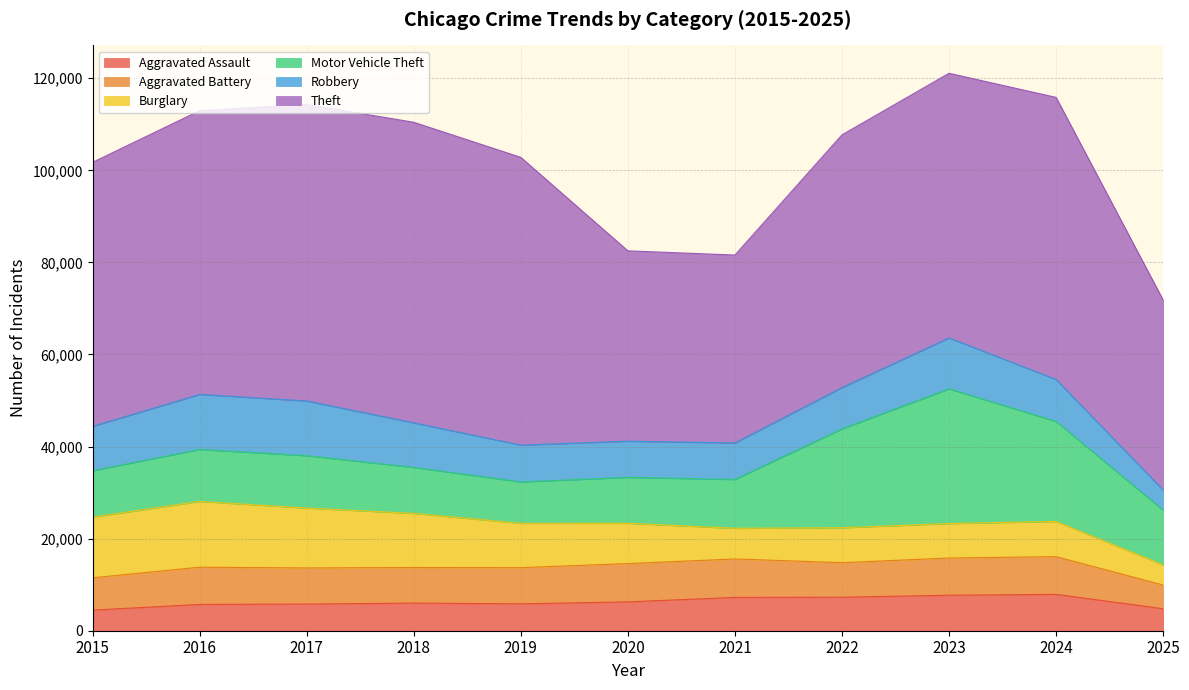

What are all the series names shown in the legend?

Aggravated Assault, Aggravated Battery, Burglary, Motor Vehicle Theft, Robbery, Theft